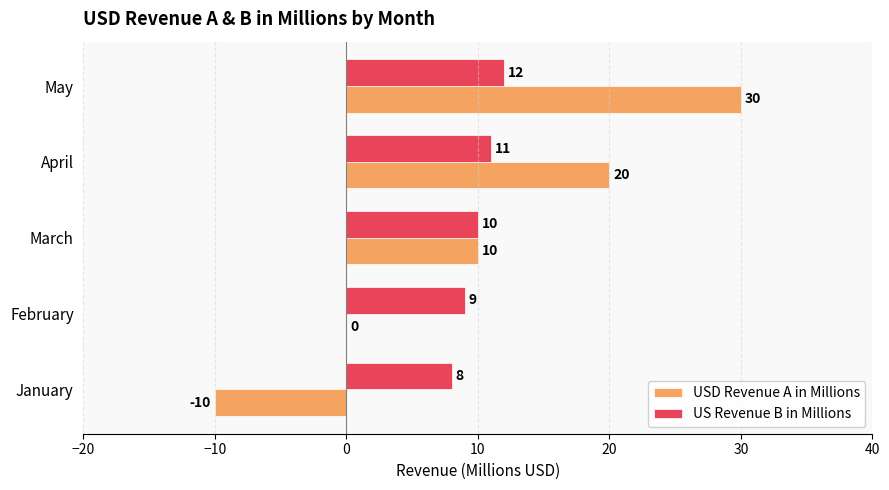

What is the maximum value for USD Revenue A in Millions?

30